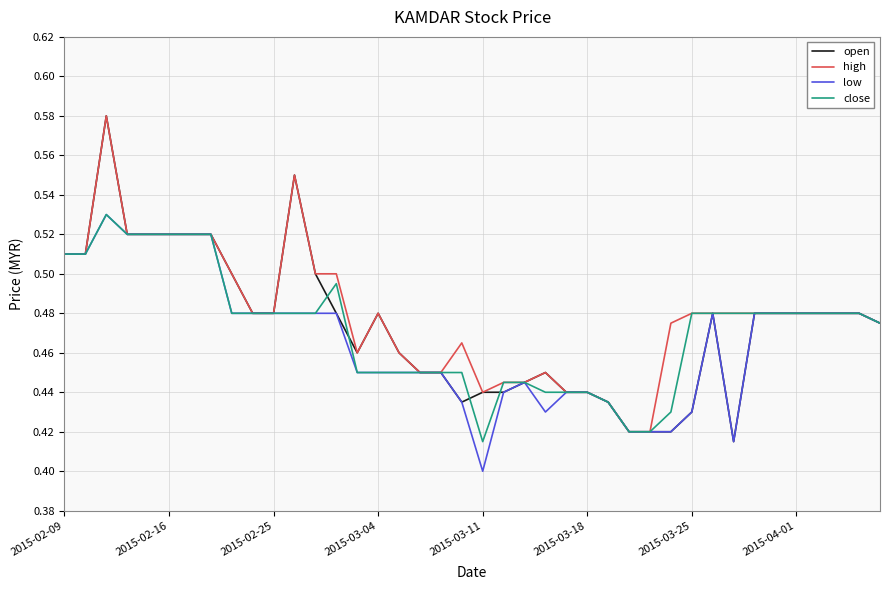

Which series has the widest spread of values?

open